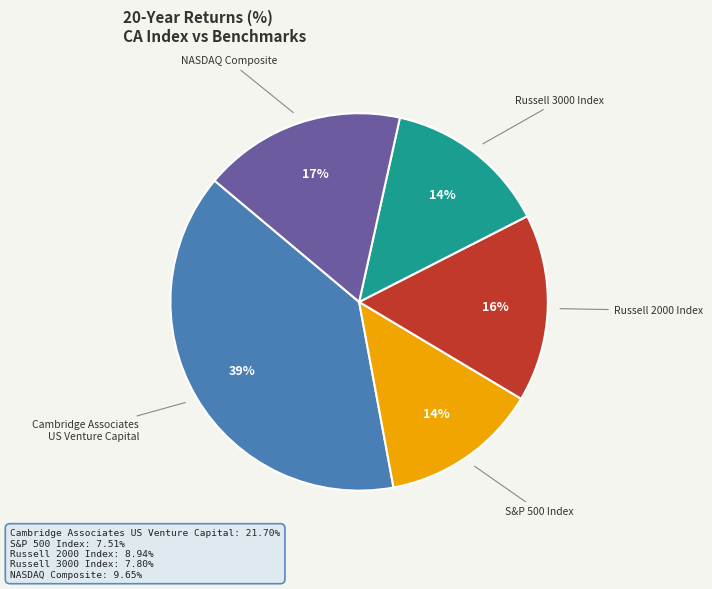

Which slice is the largest?

Cambridge Associates US Venture Capital